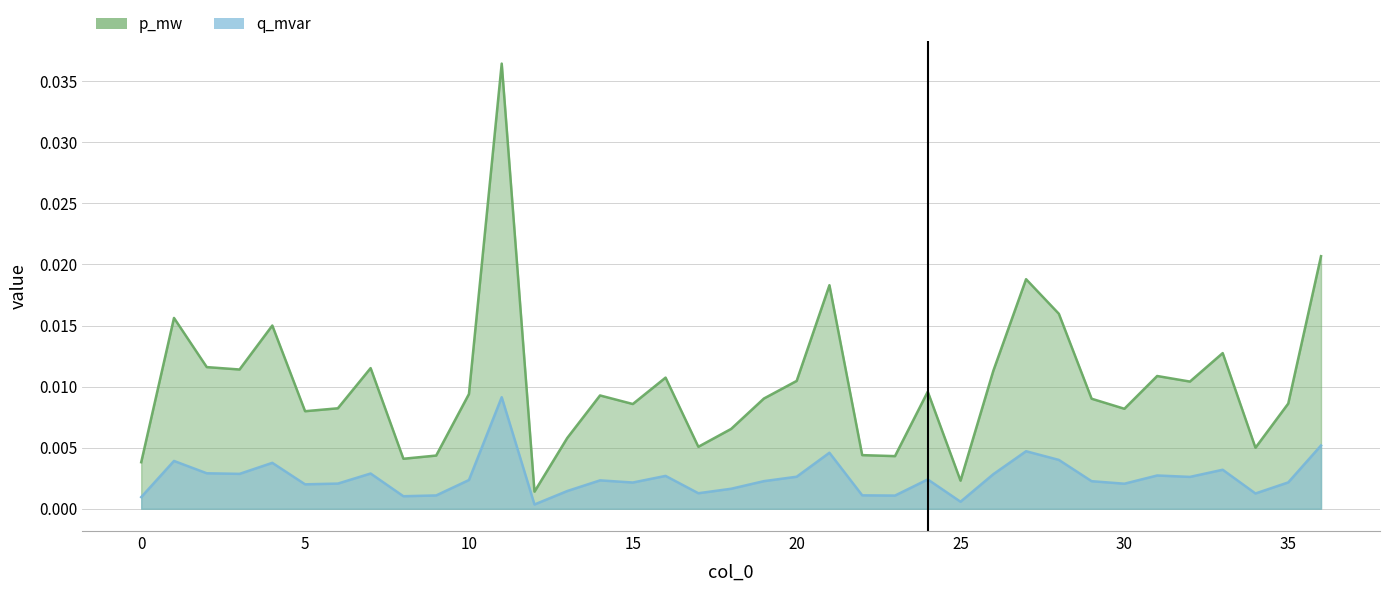

True or false: p_mw and q_mvar intersect in this chart.

False